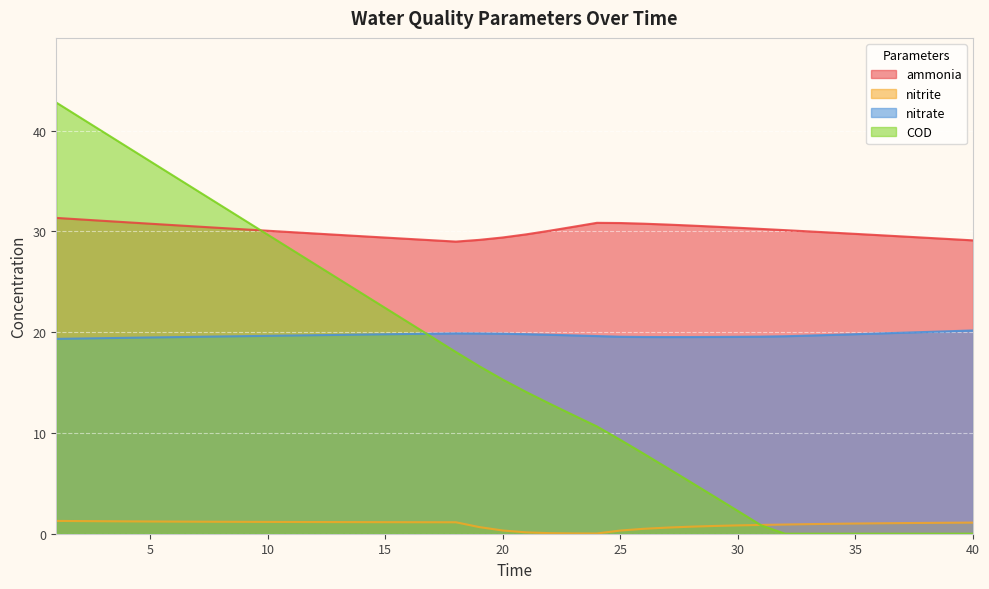

What are all the series names shown in the legend?

ammonia, nitrite, nitrate, COD